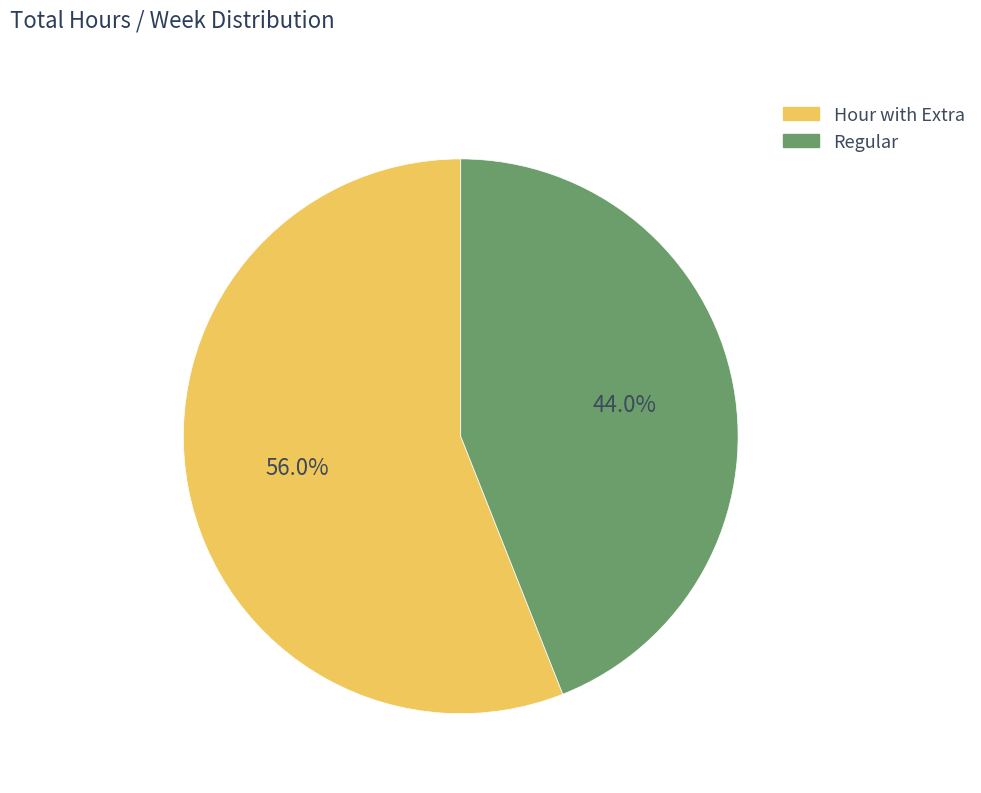

True or false: Hour with Extra accounts for 56% of the total.

True